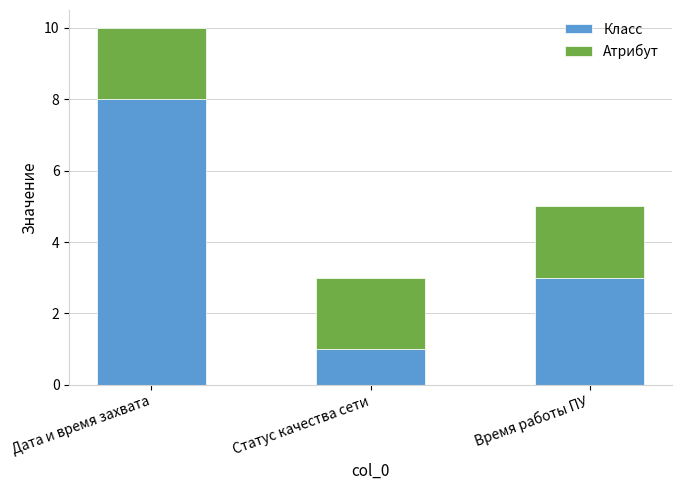

How many series are shown in this chart?

2